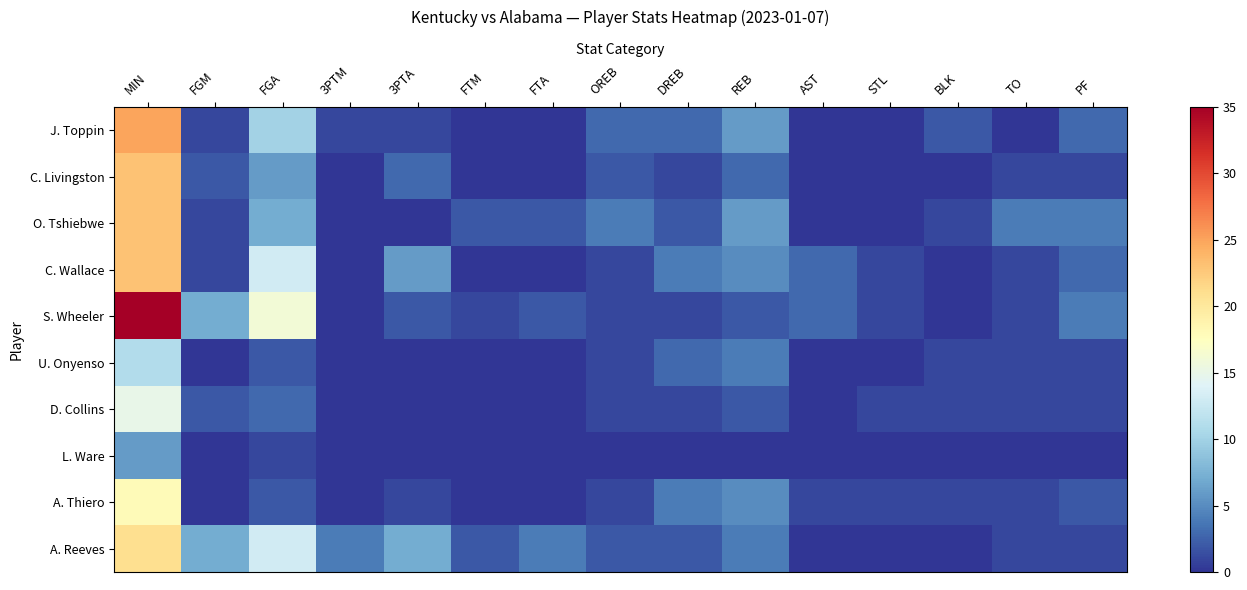

Reading right to left, list all the values displayed in this chart.

J. Toppin: PF=3	TO=0	BLK=2	STL=0	AST=0	REB=6	DREB=3	OREB=3	FTA=0	FTM=0	3PTA=1	3PTM=1	FGA=10	FGM=1	MIN=25
C. Livingston: PF=1	TO=1	BLK=0	STL=0	AST=0	REB=3	DREB=1	OREB=2	FTA=0	FTM=0	3PTA=3	3PTM=0	FGA=6	FGM=2	MIN=23
O. Tshiebwe: PF=4	TO=4	BLK=1	STL=0	AST=0	REB=6	DREB=2	OREB=4	FTA=2	FTM=2	3PTA=0	3PTM=0	FGA=7	FGM=1	MIN=23
C. Wallace: PF=3	TO=1	BLK=0	STL=1	AST=3	REB=5	DREB=4	OREB=1	FTA=0	FTM=0	3PTA=6	3PTM=0	FGA=13	FGM=1	MIN=23
S. Wheeler: PF=4	TO=1	BLK=0	STL=1	AST=3	REB=2	DREB=1	OREB=1	FTA=2	FTM=1	3PTA=2	3PTM=0	FGA=16	FGM=7	MIN=35
U. Onyenso: PF=1	TO=1	BLK=1	STL=0	AST=0	REB=4	DREB=3	OREB=1	FTA=0	FTM=0	3PTA=0	3PTM=0	FGA=2	FGM=0	MIN=11
D. Collins: PF=1	TO=1	BLK=1	STL=1	AST=0	REB=2	DREB=1	OREB=1	FTA=0	FTM=0	3PTA=0	3PTM=0	FGA=3	FGM=2	MIN=15
L. Ware: PF=0	TO=0	BLK=0	STL=0	AST=0	REB=0	DREB=0	OREB=0	FTA=0	FTM=0	3PTA=0	3PTM=0	FGA=1	FGM=0	MIN=6
A. Thiero: PF=2	TO=1	BLK=1	STL=1	AST=1	REB=5	DREB=4	OREB=1	FTA=0	FTM=0	3PTA=1	3PTM=0	FGA=2	FGM=0	MIN=18
A. Reeves: PF=1	TO=1	BLK=0	STL=0	AST=0	REB=4	DREB=2	OREB=2	FTA=4	FTM=2	3PTA=7	3PTM=4	FGA=13	FGM=7	MIN=21